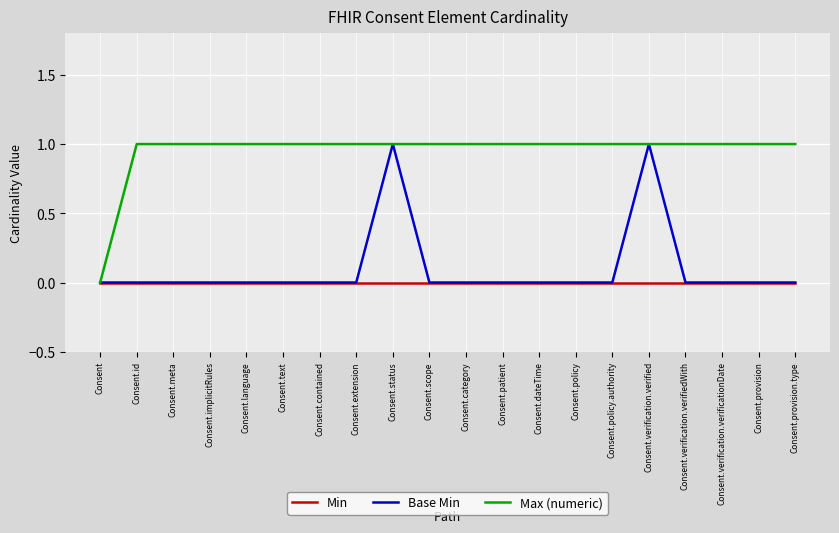

Reading left to right, list all the values displayed in this chart.

Min: 0	0	0	0	0	0	0	0	0	0	0	0	0	0	0	0	0	0	0	0
Base Min: 0	0	0	0	0	0	0	0	1	0	0	0	0	0	0	1	0	0	0	0
Max (numeric): 0	1	1	1	1	1	1	1	1	1	1	1	1	1	1	1	1	1	1	1